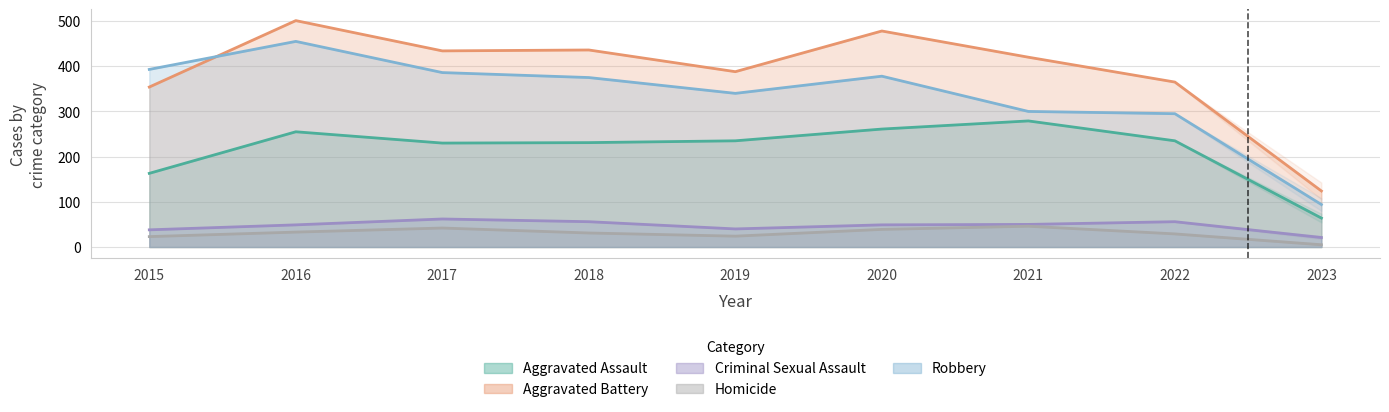

What are all the series names shown in the legend?

Aggravated Assault, Aggravated Battery, Criminal Sexual Assault, Homicide, Robbery